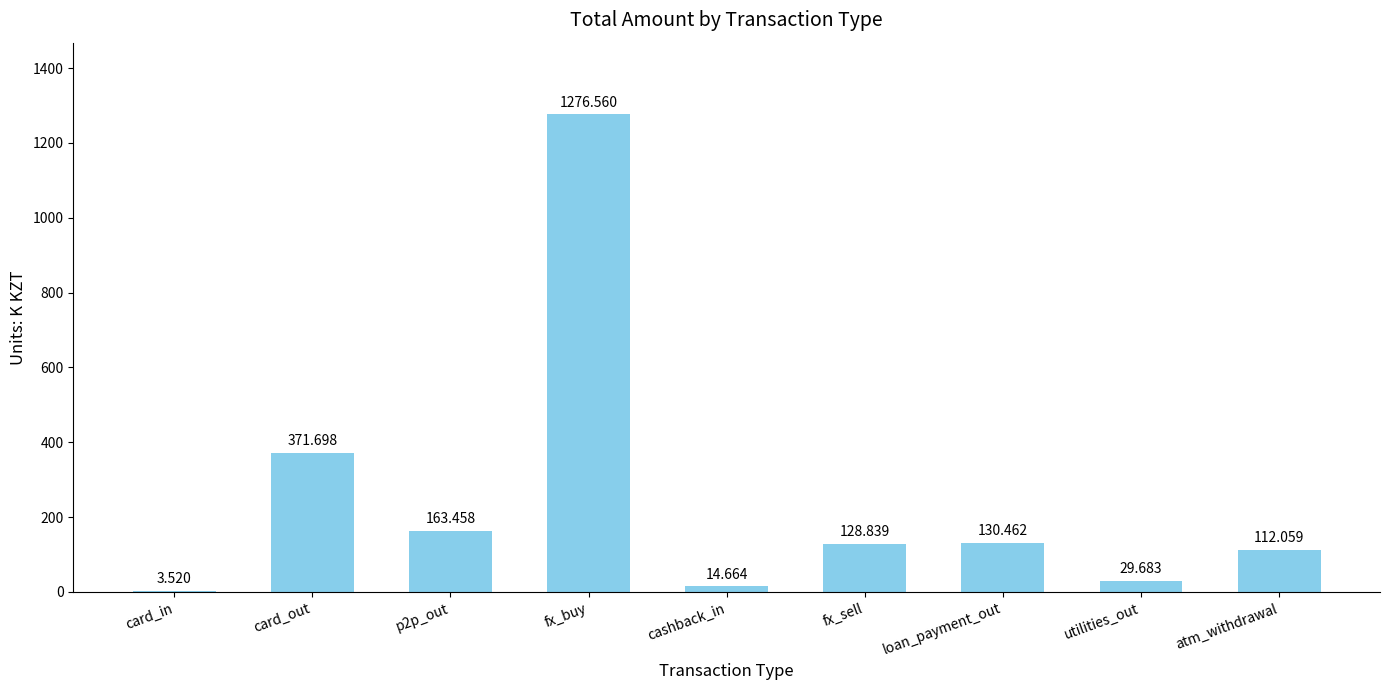

Between fx_sell and card_out, which is larger?

card_out